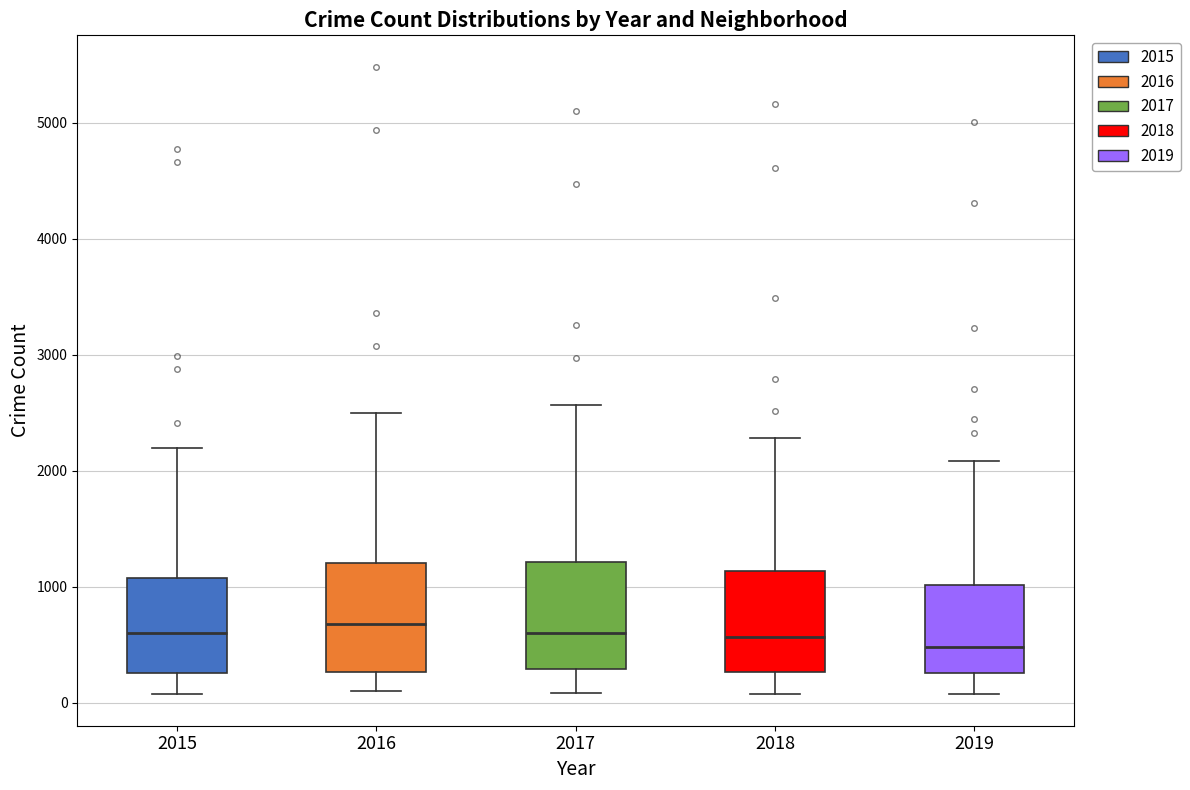

Reading left to right, transcribe this box plot: for each box, give where its median line is, the range the box spans, and where its two whiskers end, as read against the y-axis. The values are not printed on the chart, so give them approximately, as read against the axis.

2015: median 600, box 300 to 1100, whiskers 100 to 2200
2016: median 700, box 300 to 1200, whiskers 100 to 2500
2017: median 600, box 300 to 1200, whiskers 100 to 2600
2018: median 600, box 300 to 1100, whiskers 100 to 2300
2019: median 500, box 300 to 1000, whiskers 100 to 2100